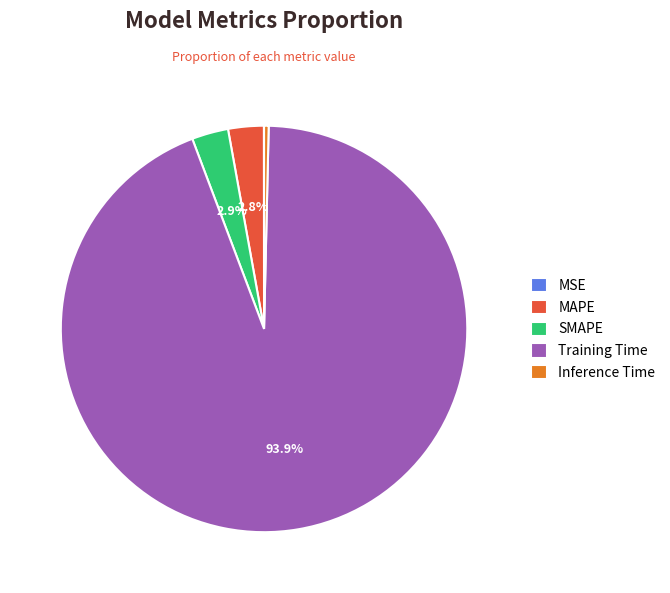

To the nearest percent, what is the difference between the largest and smallest slice percentages?

94%